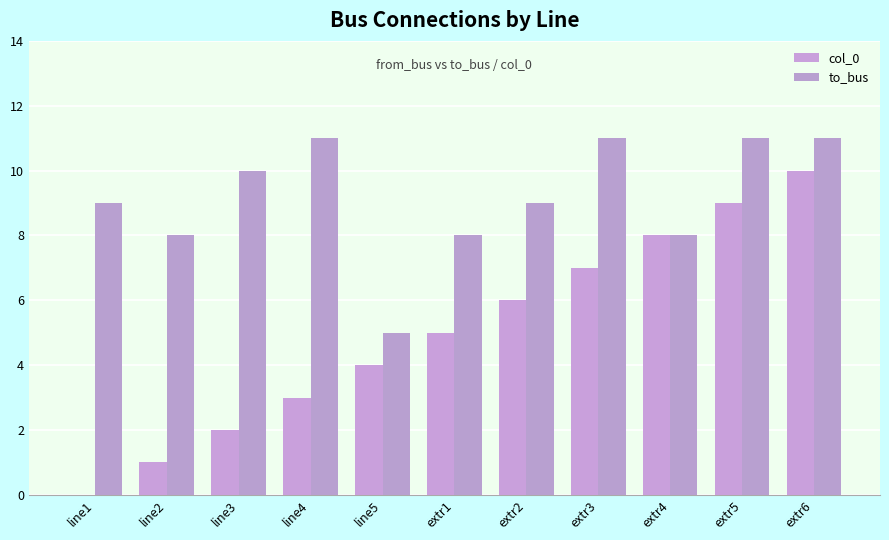

What is the total value across all series at line1?

9